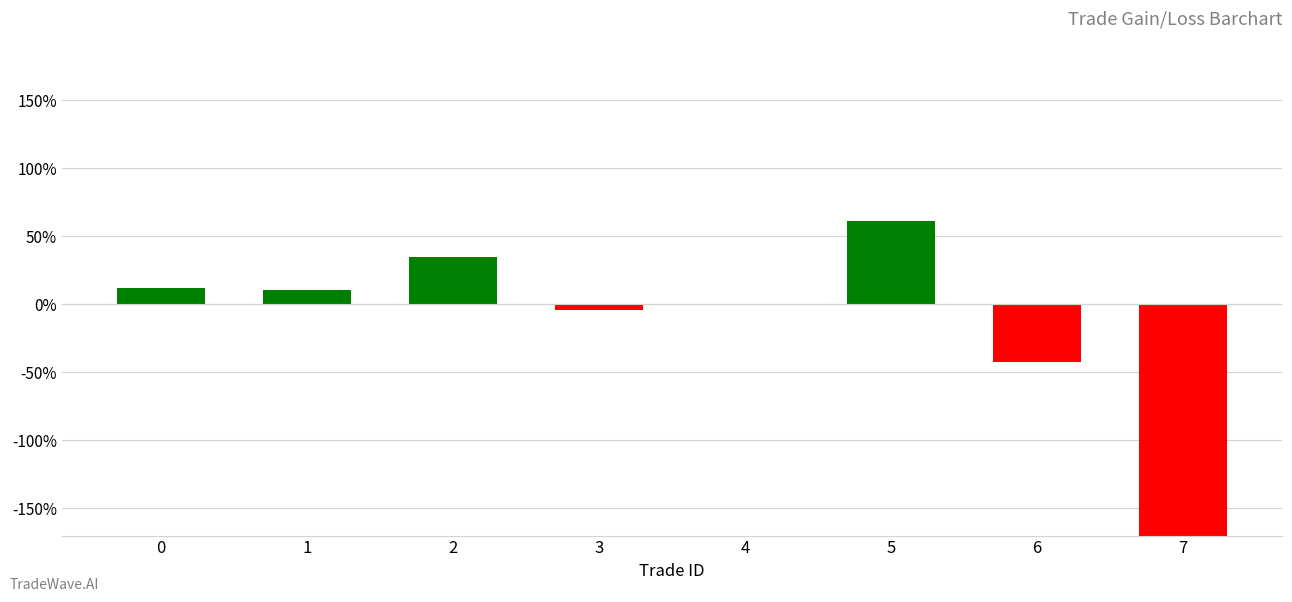

How many categories are shown in the chart?

8